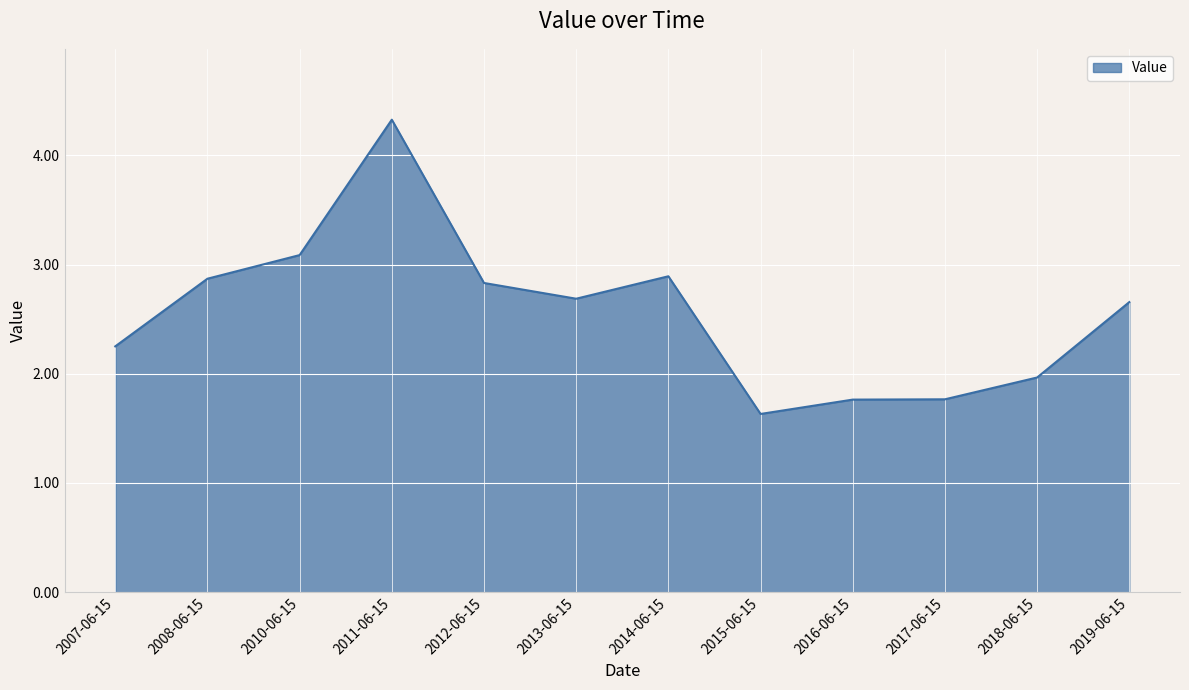

What is the maximum value shown in the chart?

4.3